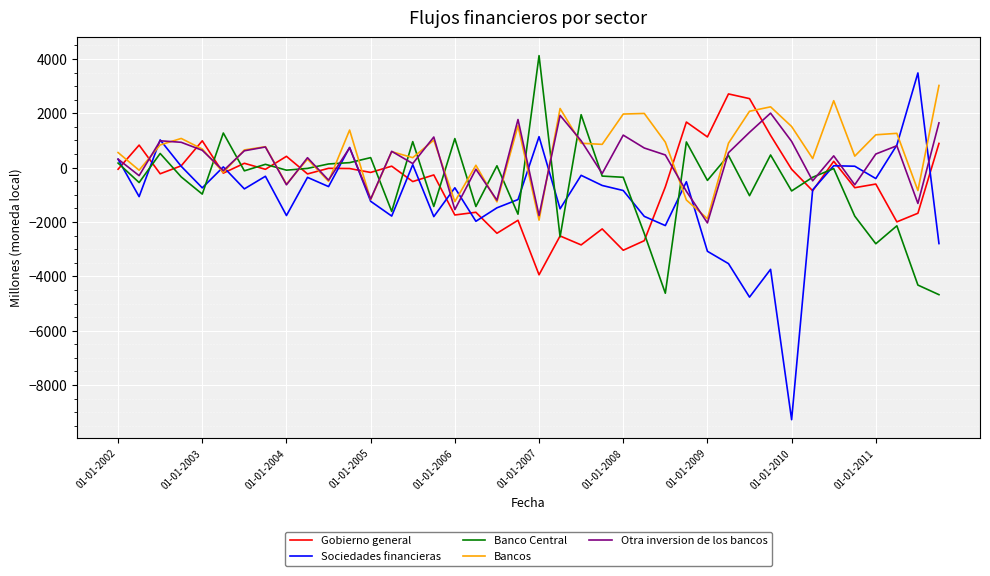

What is the greatest value displayed?

4121